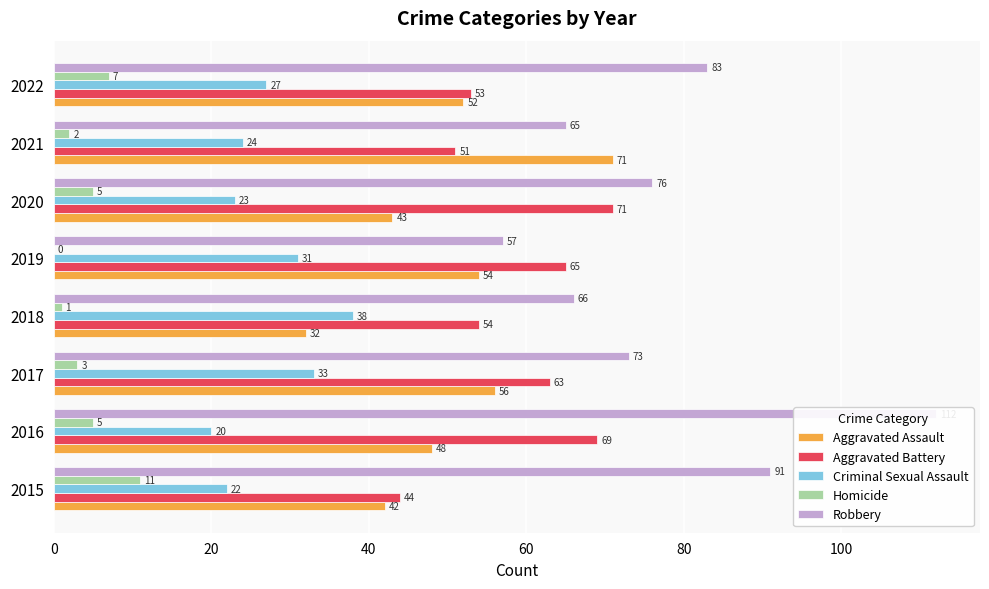

What are all the series names shown in the legend?

Aggravated Assault, Aggravated Battery, Criminal Sexual Assault, Homicide, Robbery